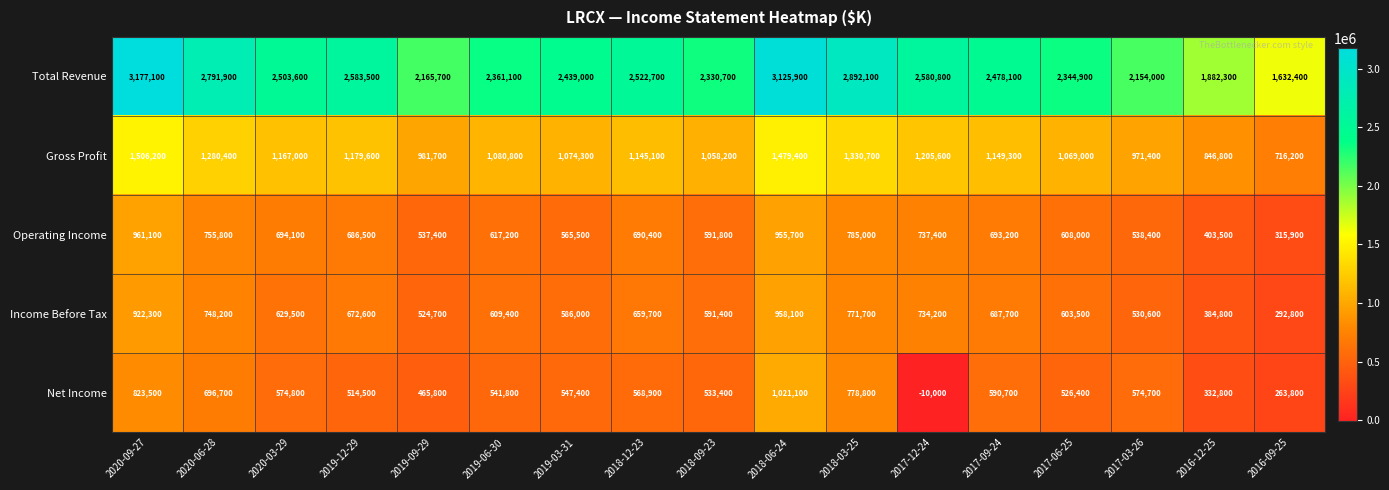

What is the difference between the second highest and second lowest values in the Total Revenue series?

1243600